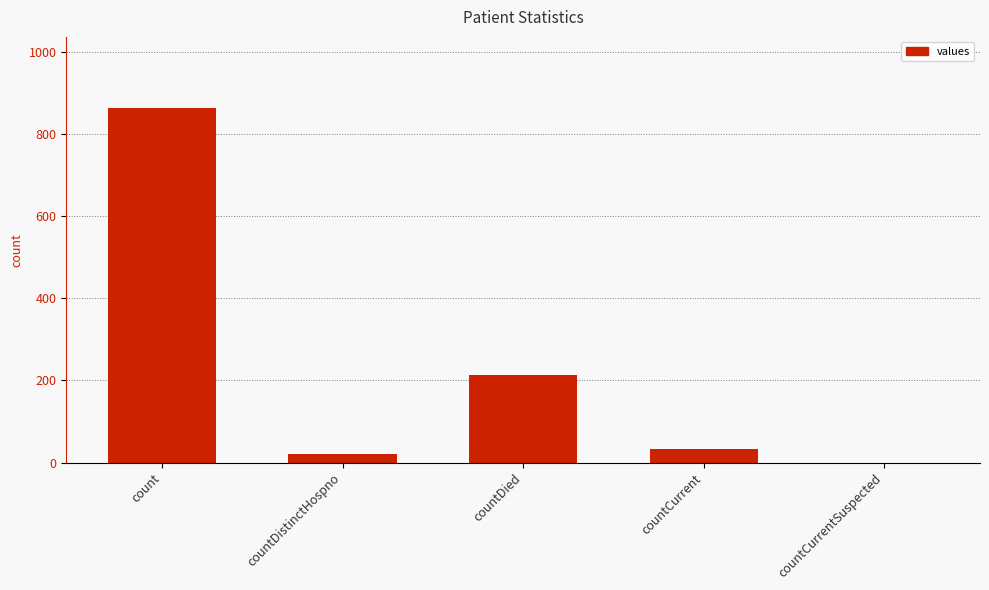

Count the number of categories in the chart.

5